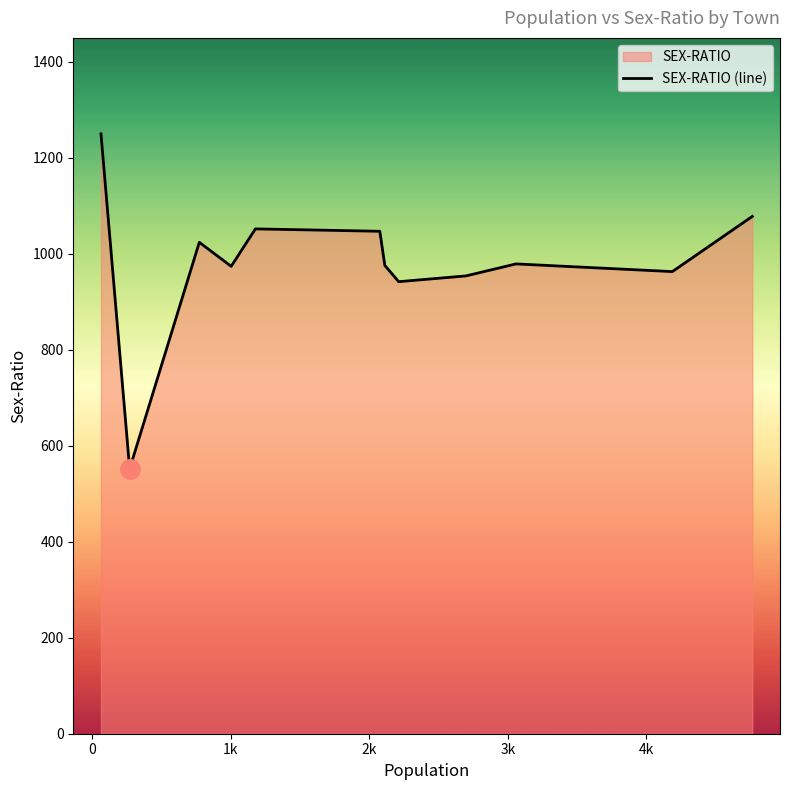

What is the difference between the maximum and minimum values?

698